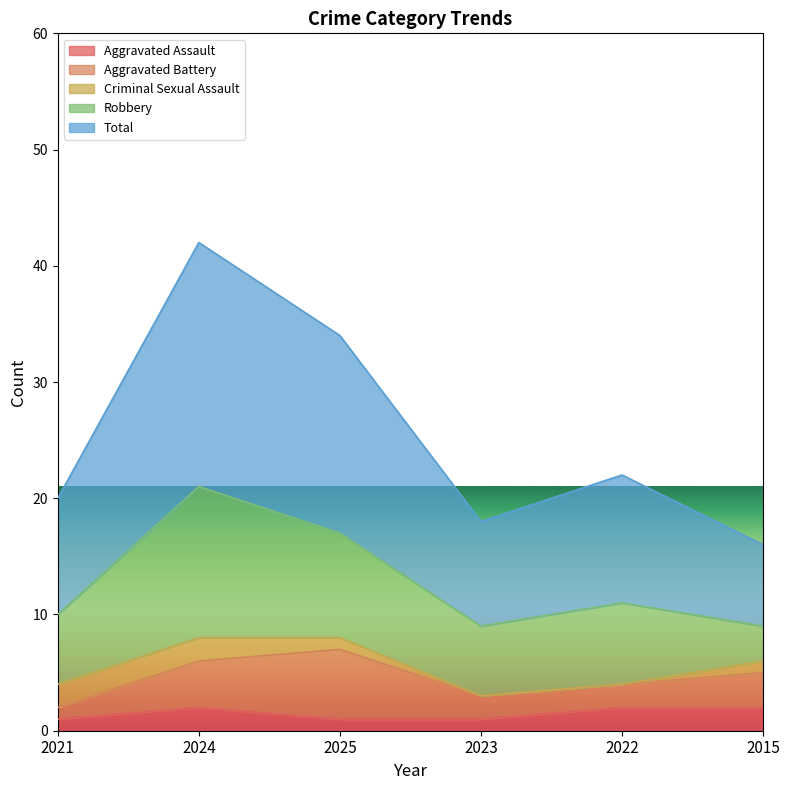

What is the label of the 2nd point from the right?

2022